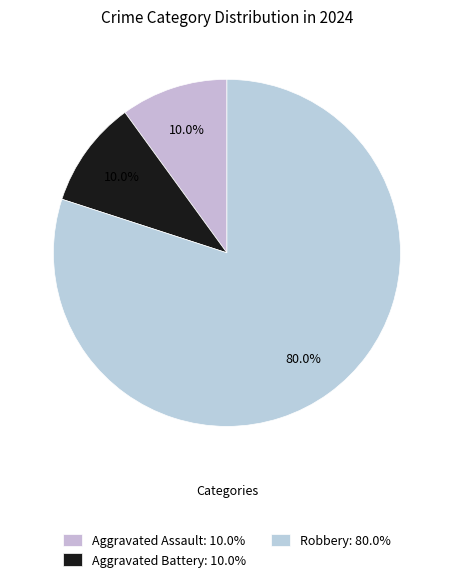

To the nearest percent, what is the average slice percentage?

33%